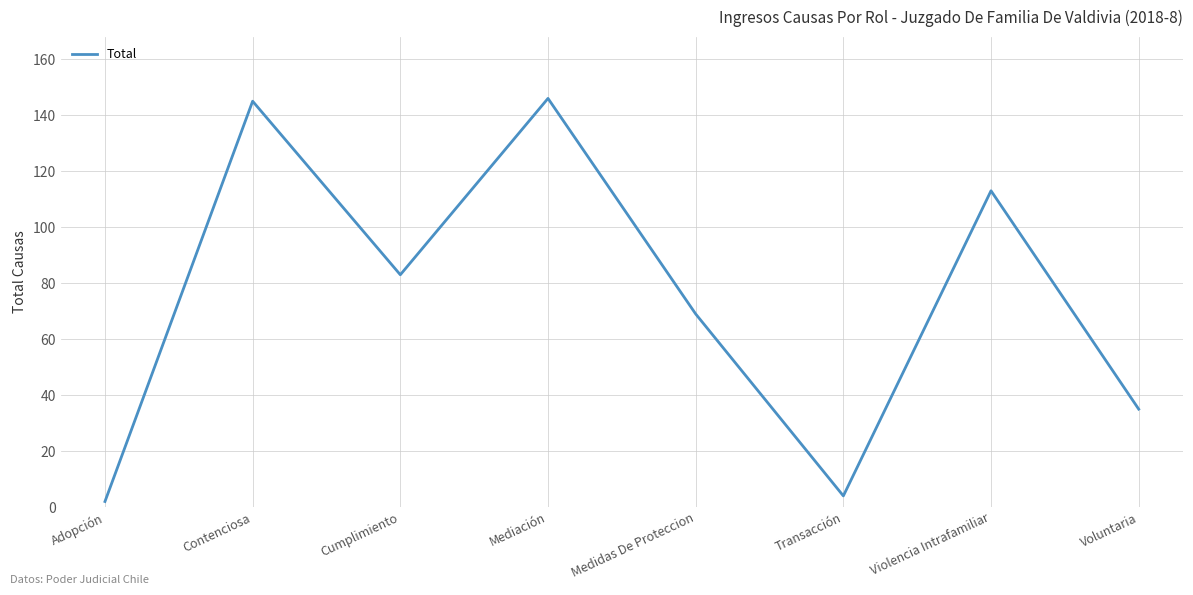

Is this an area chart (filled region under the line)?

No